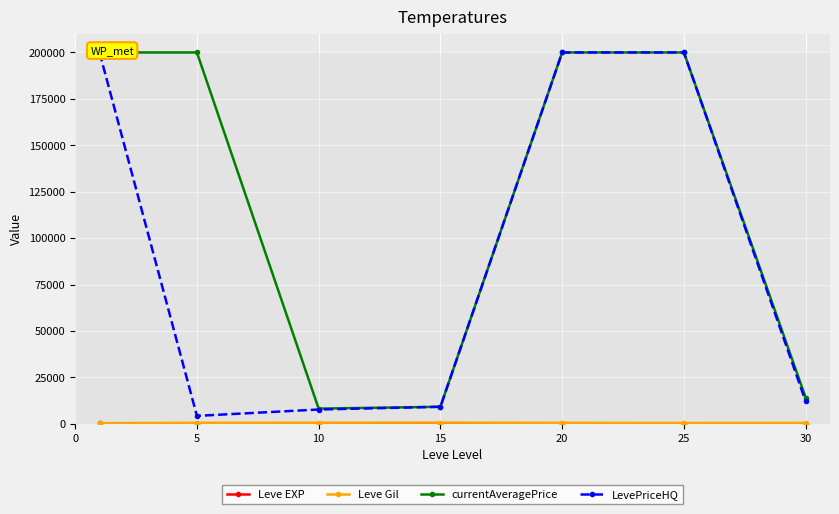

Reading left to right, what are all the values shown in this chart?

Leve EXP: 210.7	3.7	7.5	15.7	15.0	29.7	47.0
Leve Gil: 349.2	508.3	575.0	623.3	500.0	438.3	467.5
currentAveragePrice: 200000.0	200000.0	8170.5	9163.7	200000.0	200000.0	14093.8
LevePriceHQ: 200000.0	4257.7	7686.2	9151.5	200000.0	200000.0	12093.8